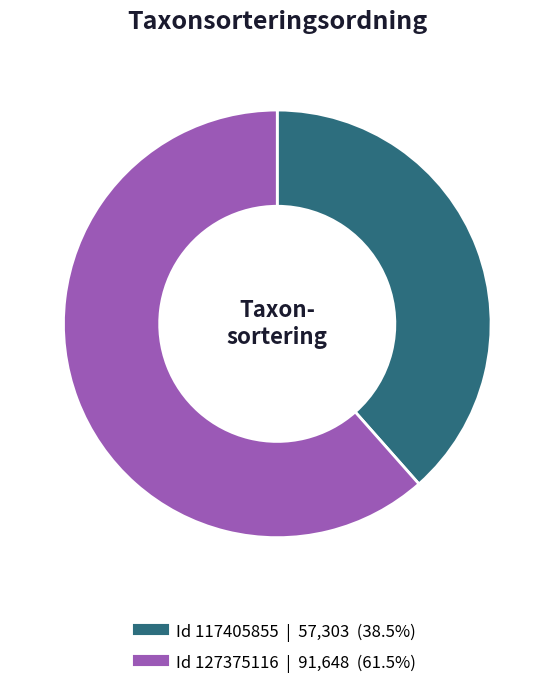

Does any single category account for the majority?

Yes